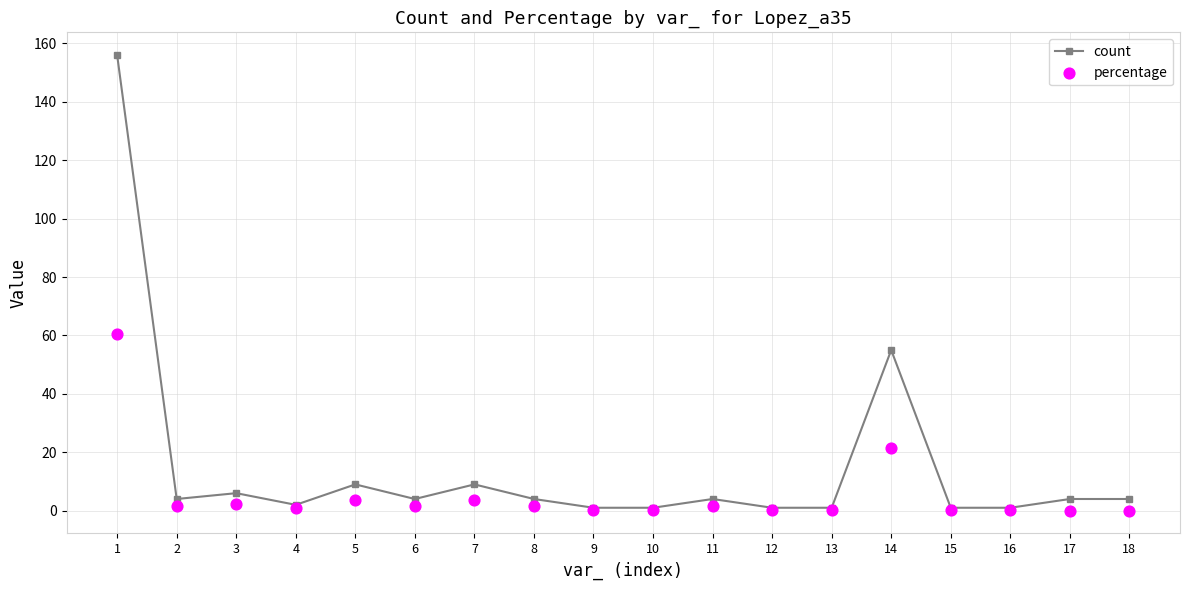

Which series contains the lowest Y value?

percentage